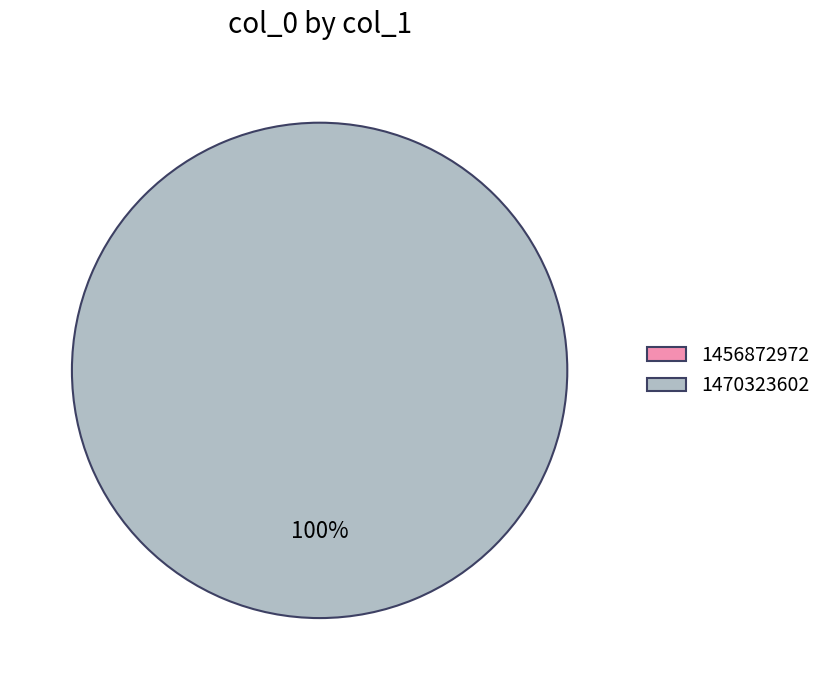

Which slice is the smallest?

1456872972